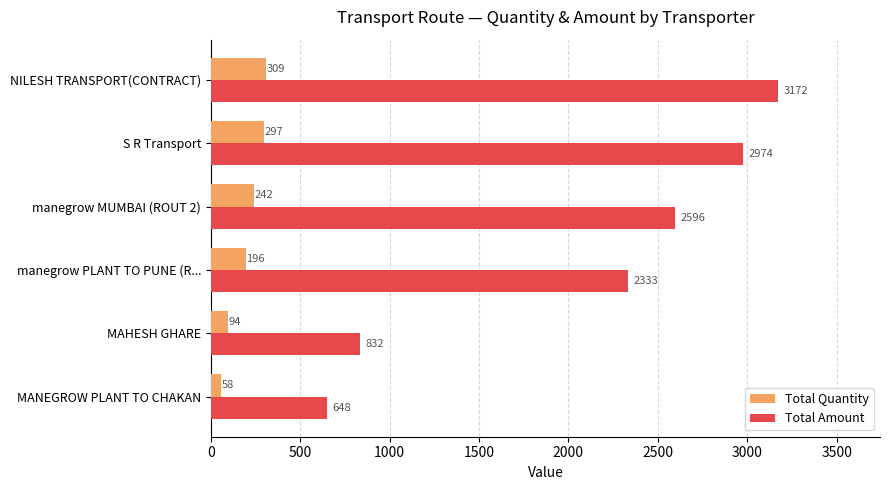

At which category is the sum across all series the highest?

NILESH TRANSPORT(CONTRACT)